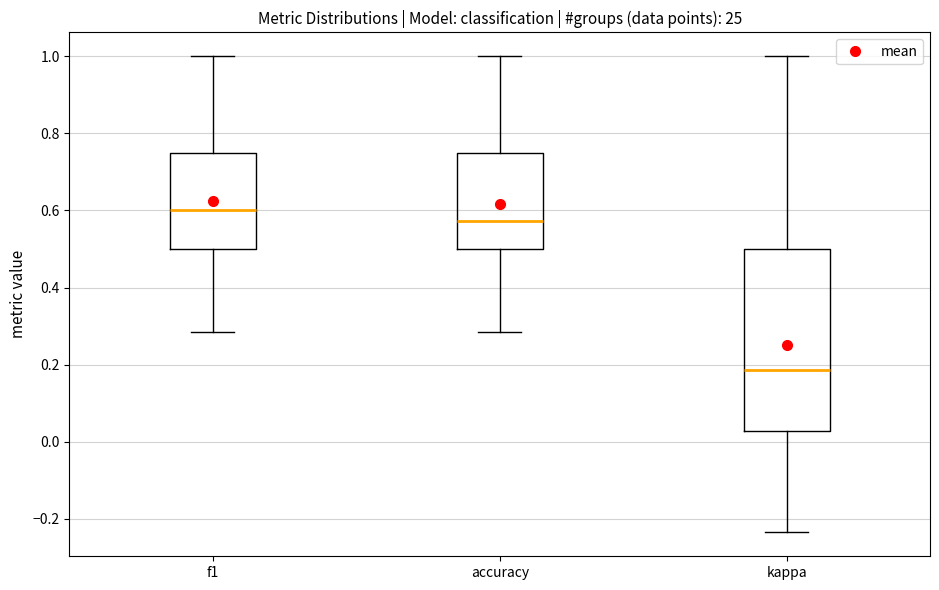

Where does the lower whisker of the box for accuracy end on the y-axis? The values are not printed on the chart, so give them approximately, as read against the axis.

0.28